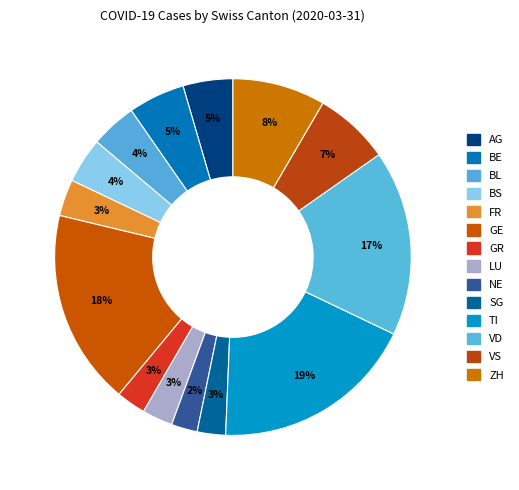

To the nearest percent, what is the difference between the FR and BS slice percentages?

1%